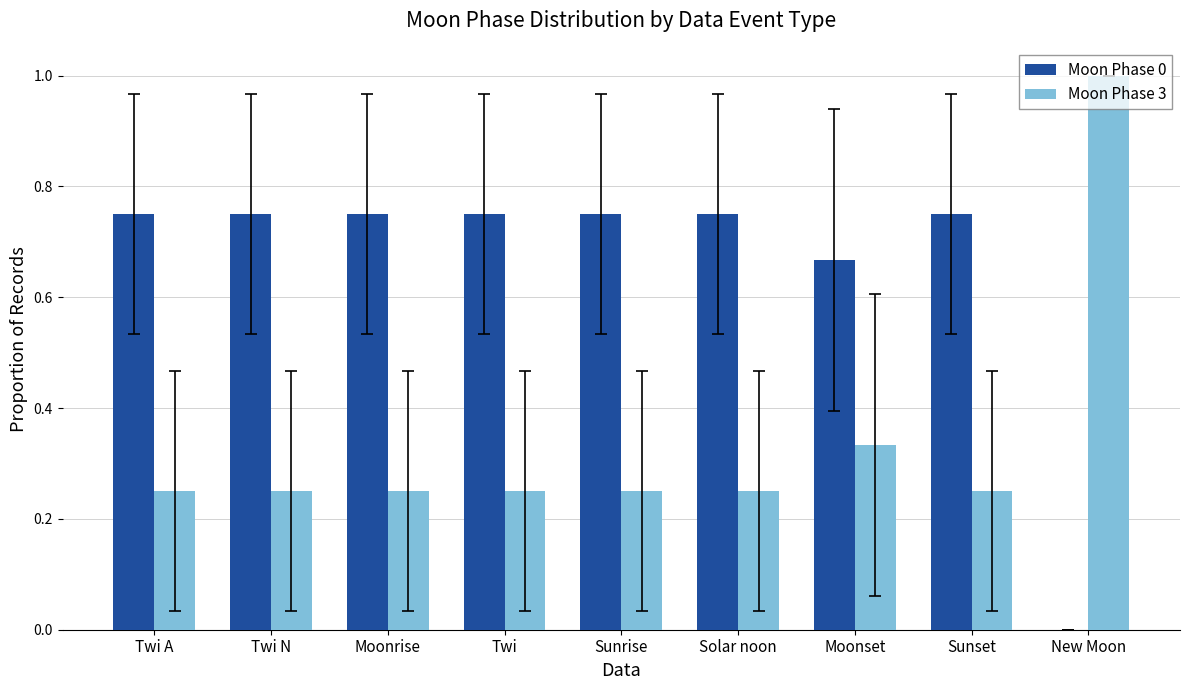

Which label corresponds to the largest value in the chart?

New Moon